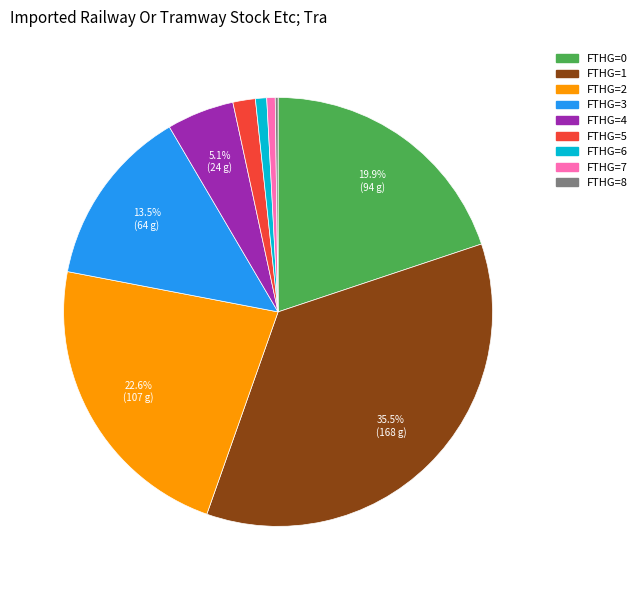

Is there a majority slice in this chart?

No